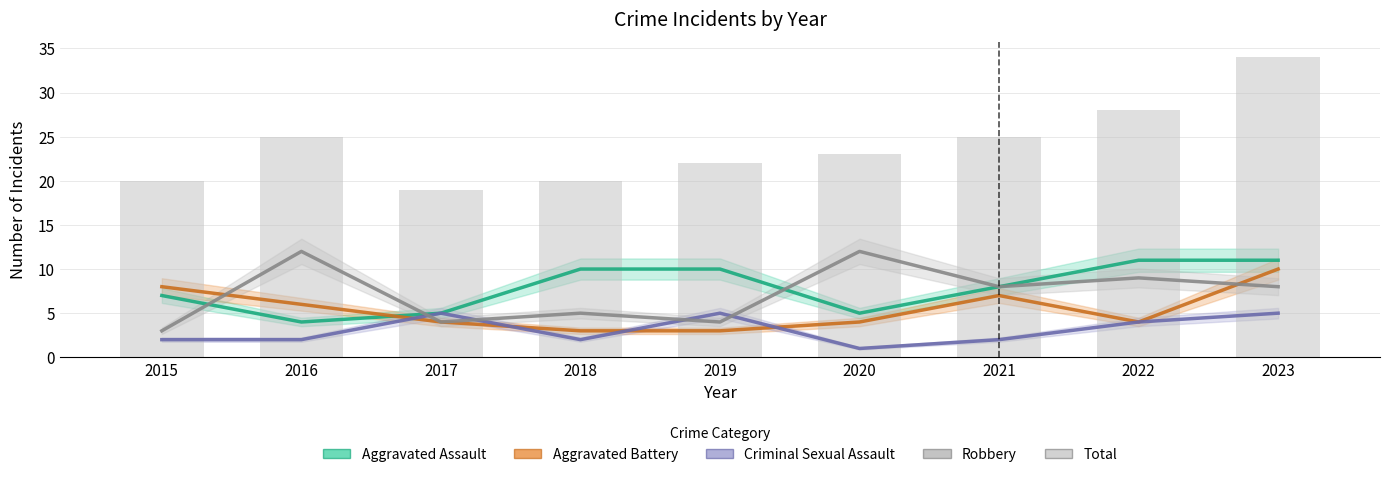

Which series has the largest total across all categories?

Total